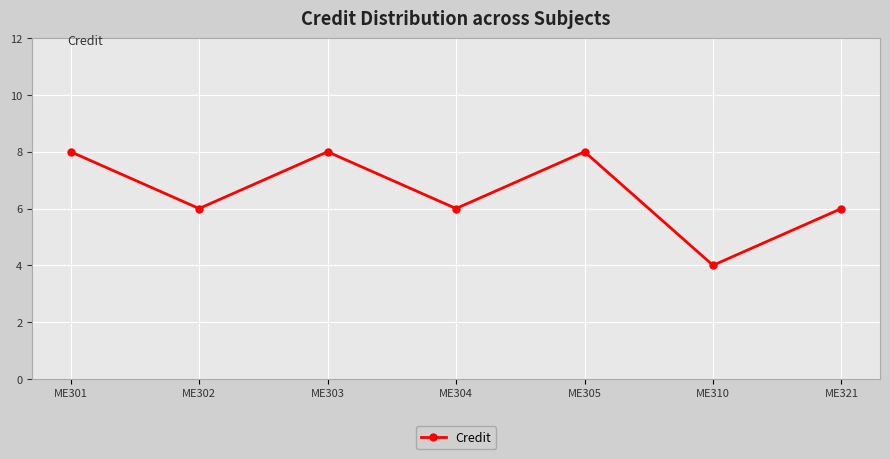

At which category does the data reach its first local valley?

ME302